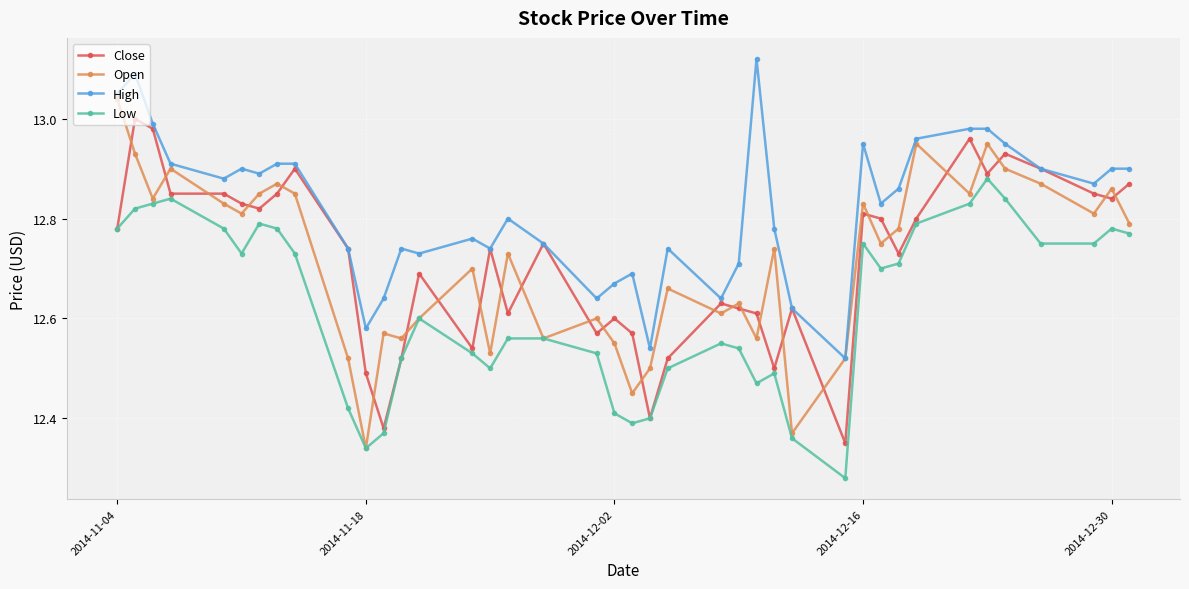

Rank the series by their maximum value, from lowest to highest.

Low, Close, Open, High